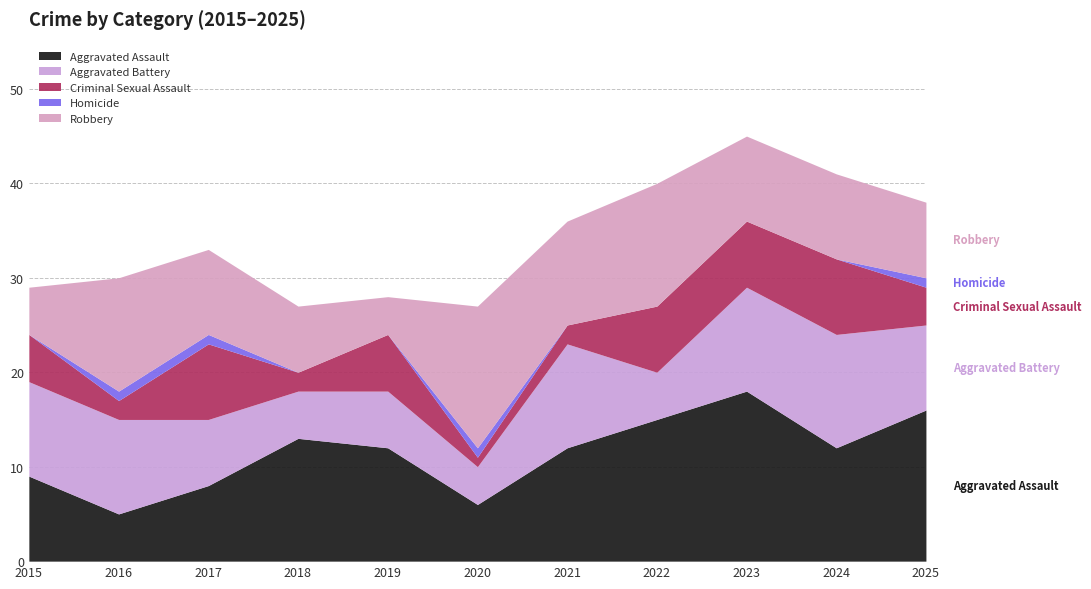

Which series has the largest total across all categories?

Aggravated Assault